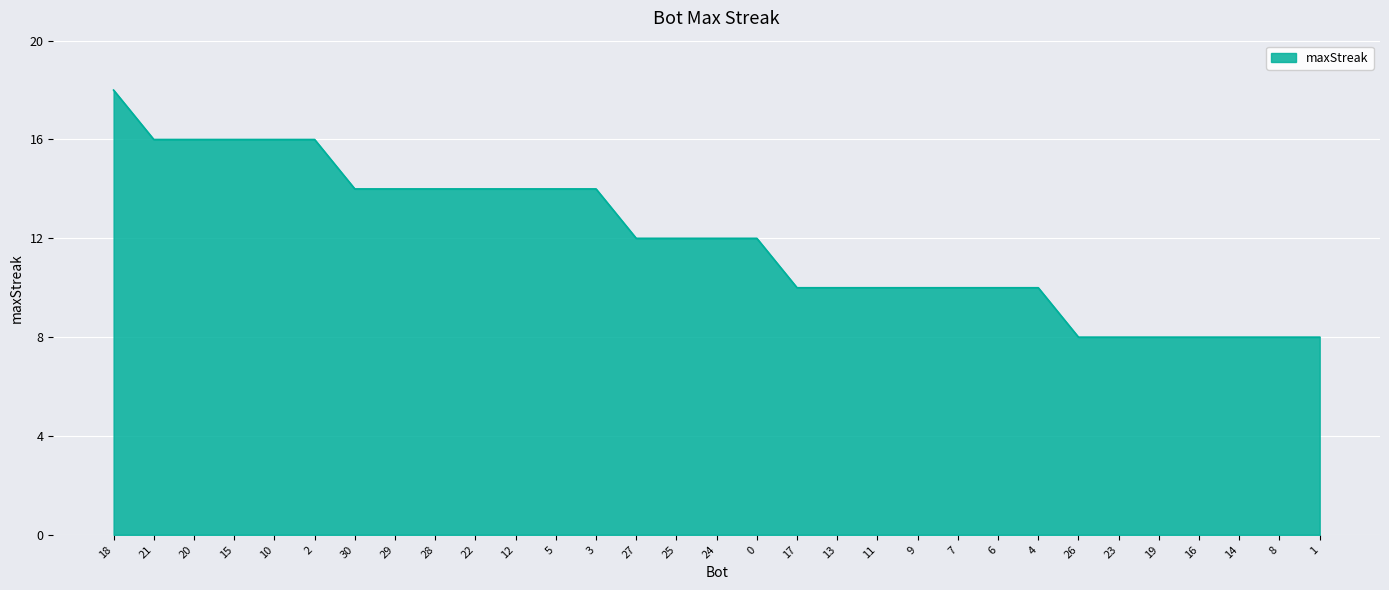

The chart shows a value of 8 at 23. True or false?

True